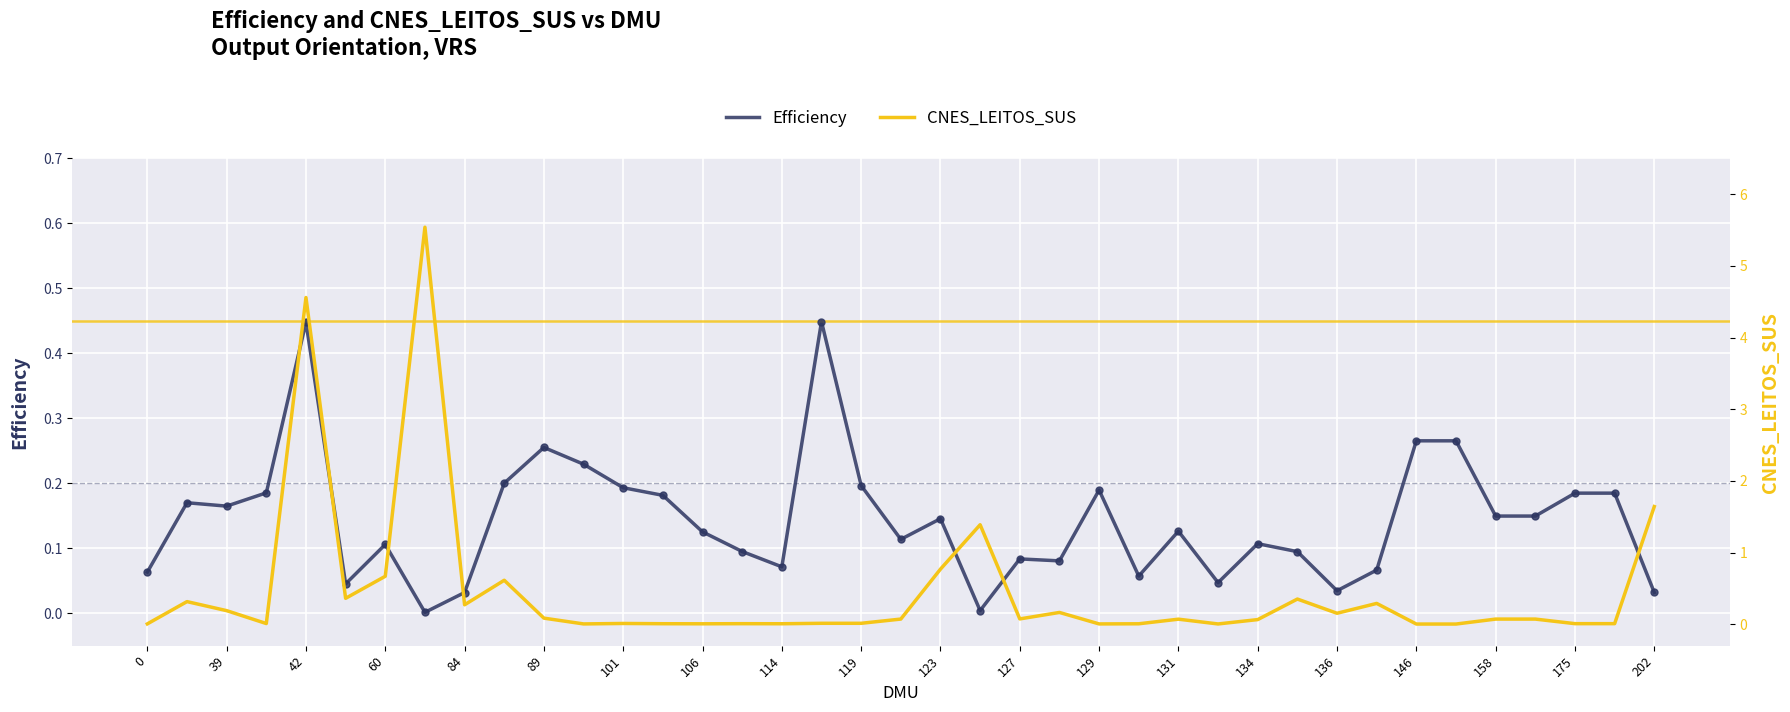

Is the value of CNES_LEITOS_SUS at 129 greater than the value of Efficiency at 202?

No